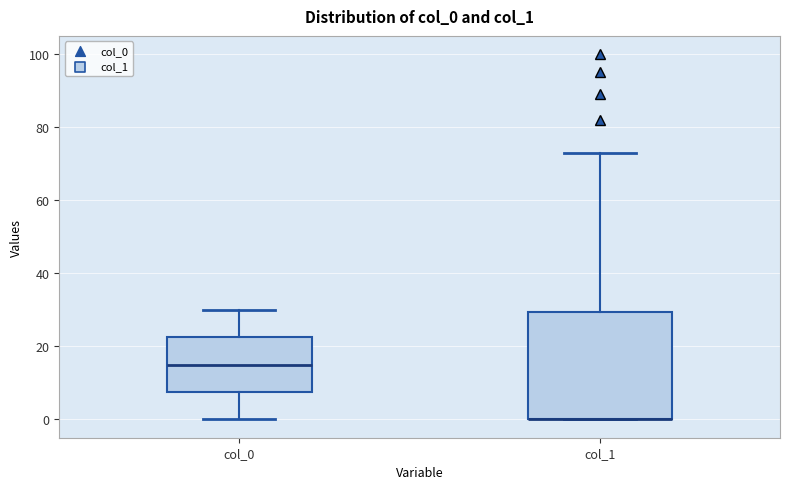

Which box is the tallest, from its lower edge to its upper edge?

col_1